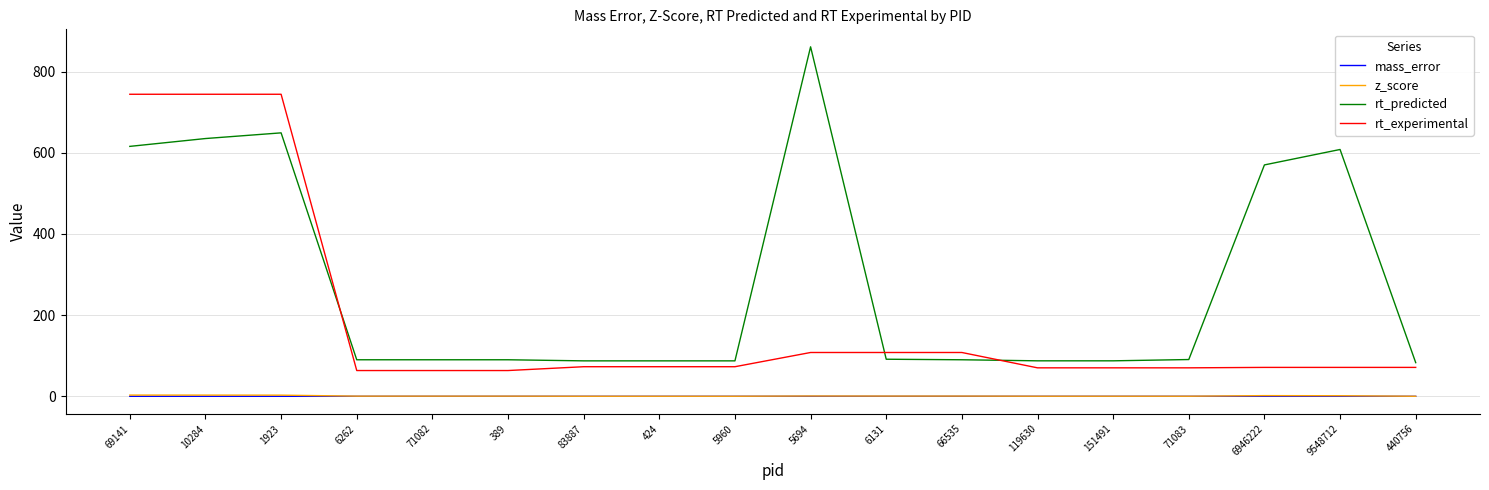

What is the spread (max minus min) of values at 10284?

744.1